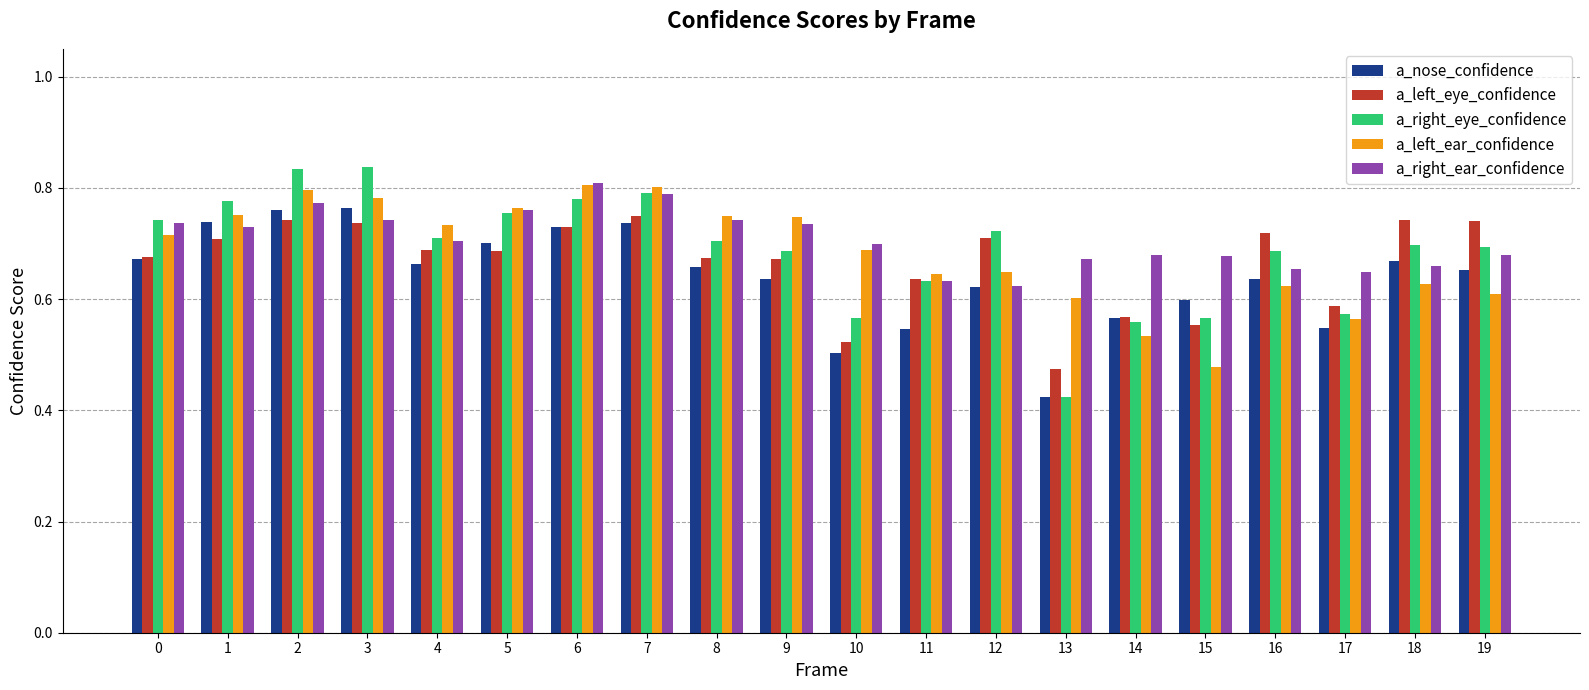

What is the total value across all series at 7?

3.9